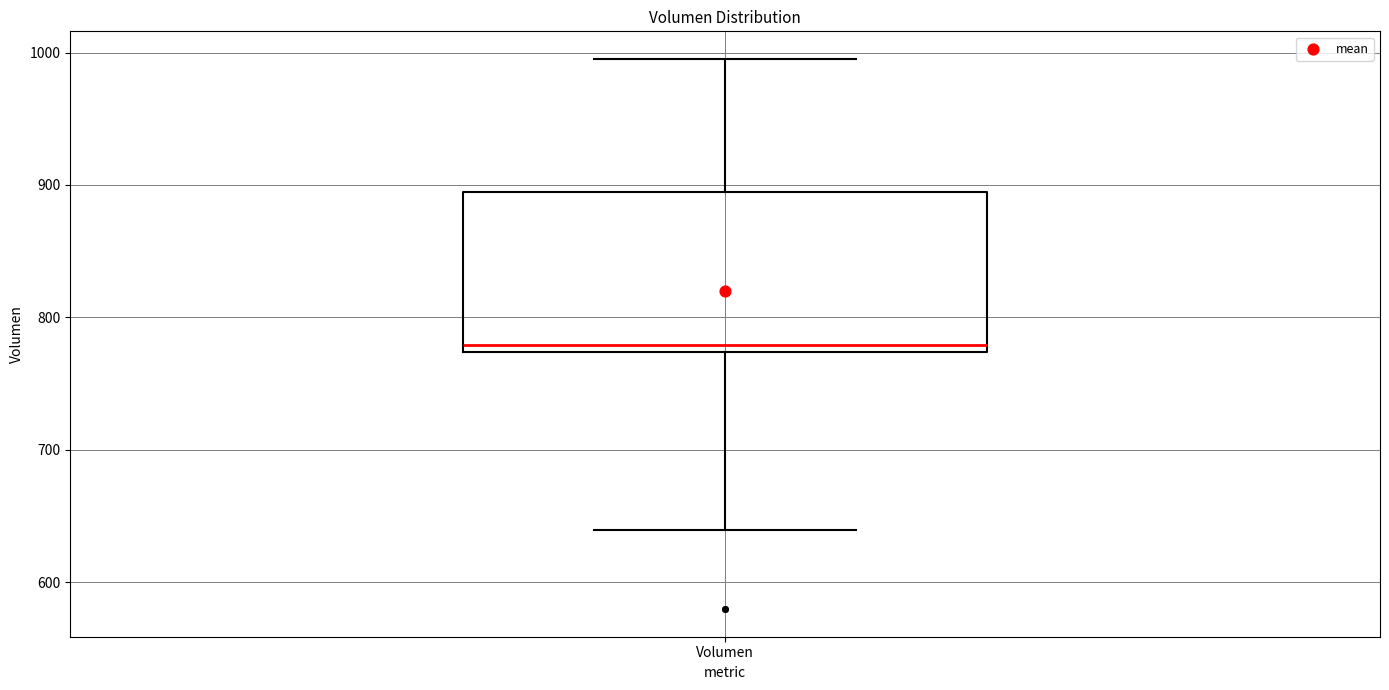

Where does the median line of the box for Volumen sit on the y-axis? The values are not printed on the chart, so give them approximately, as read against the axis.

780